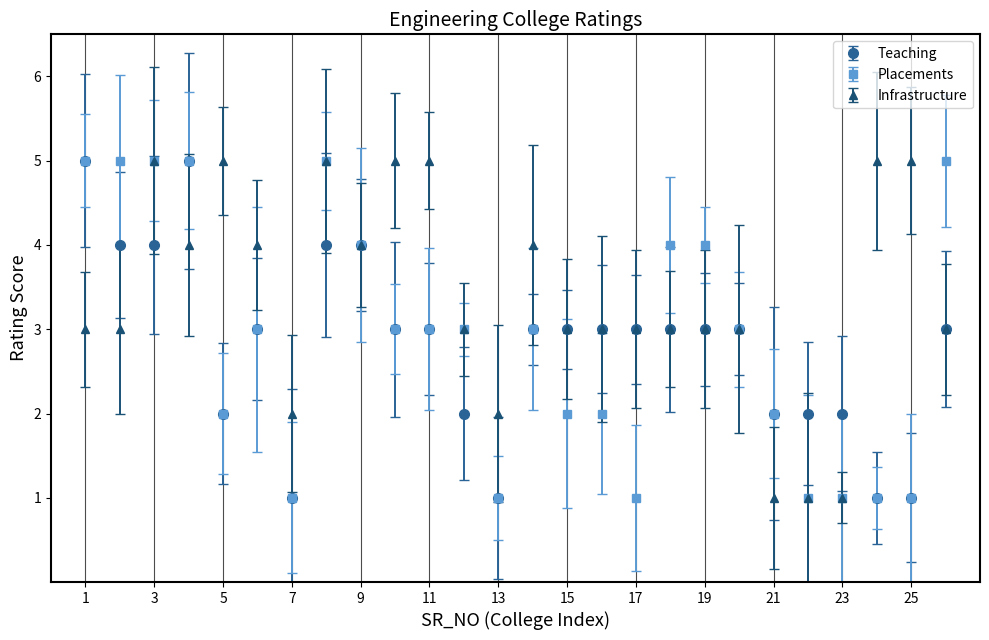

Which series has the largest total across all categories?

Infrastructure